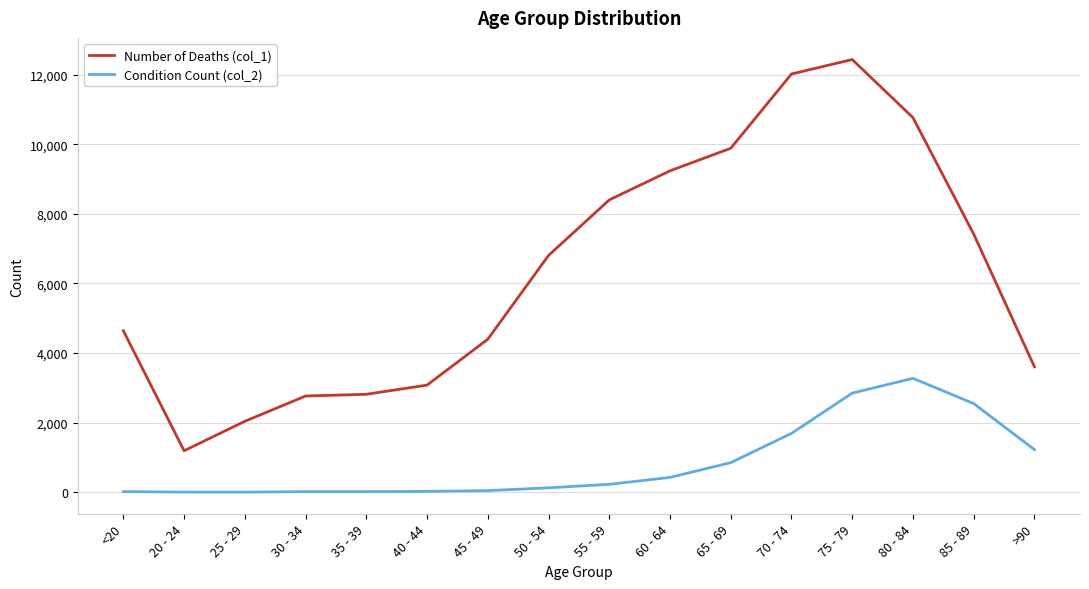

What is the sum of all Condition Count (col_2) values?

13343